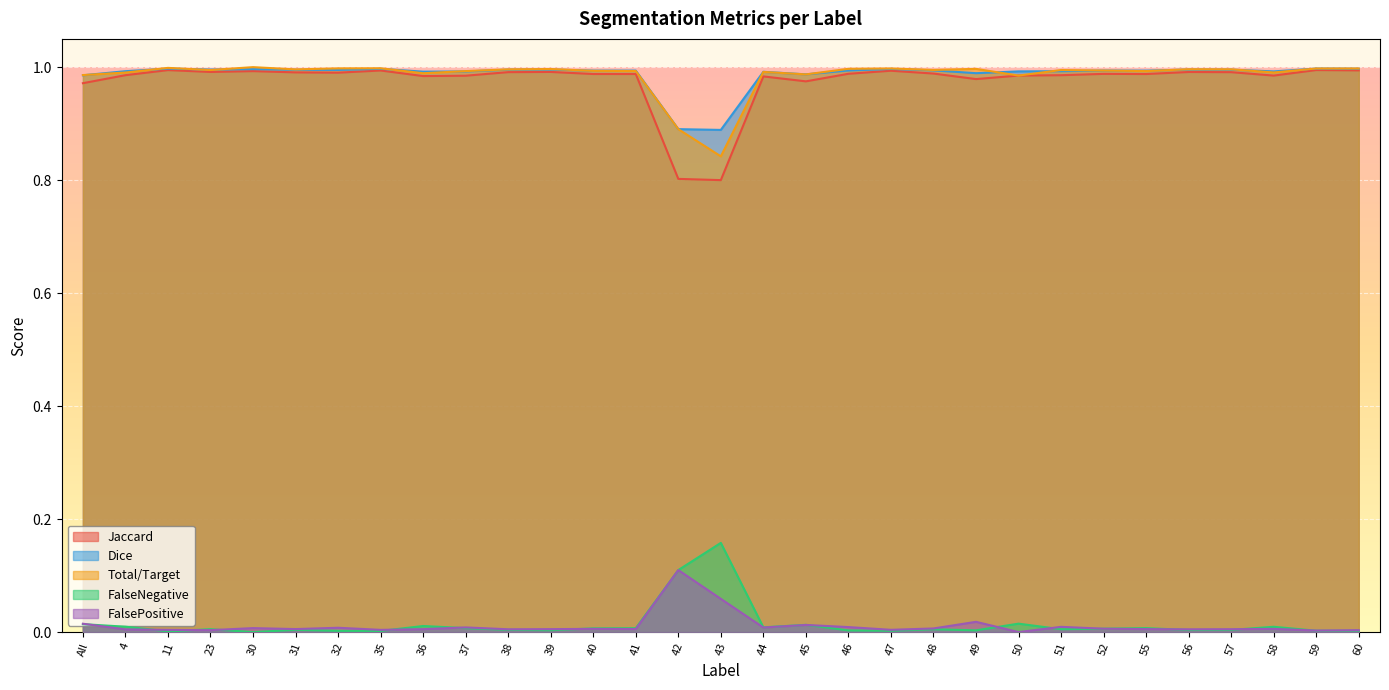

Reading left to right, extract all data points from this chart.

Jaccard: 1.0	1.0	1.0	1.0	1.0	1.0	1.0	1.0	1.0	1.0	1.0	1.0	1.0	1.0	0.8	0.8	1.0	1.0	1.0	1.0	1.0	1.0	1.0	1.0	1.0	1.0	1.0	1.0	1.0	1.0	1.0
Dice: 1.0	1.0	1.0	1.0	1.0	1.0	1.0	1.0	1.0	1.0	1.0	1.0	1.0	1.0	0.9	0.9	1.0	1.0	1.0	1.0	1.0	1.0	1.0	1.0	1.0	1.0	1.0	1.0	1.0	1.0	1.0
FalseNegative: 0.0	0.0	0.0	0.0	0.0	0.0	0.0	0.0	0.0	0.0	0.0	0.0	0.0	0.0	0.1	0.2	0.0	0.0	0.0	0.0	0.0	0.0	0.0	0.0	0.0	0.0	0.0	0.0	0.0	0.0	0.0
FalsePositive: 0.0	0.0	0.0	0.0	0.0	0.0	0.0	0.0	0.0	0.0	0.0	0.0	0.0	0.0	0.1	0.1	0.0	0.0	0.0	0.0	0.0	0.0	0.0	0.0	0.0	0.0	0.0	0.0	0.0	0.0	0.0
Total/Target: 1.0	1.0	1.0	1.0	1.0	1.0	1.0	1.0	1.0	1.0	1.0	1.0	1.0	1.0	0.9	0.8	1.0	1.0	1.0	1.0	1.0	1.0	1.0	1.0	1.0	1.0	1.0	1.0	1.0	1.0	1.0